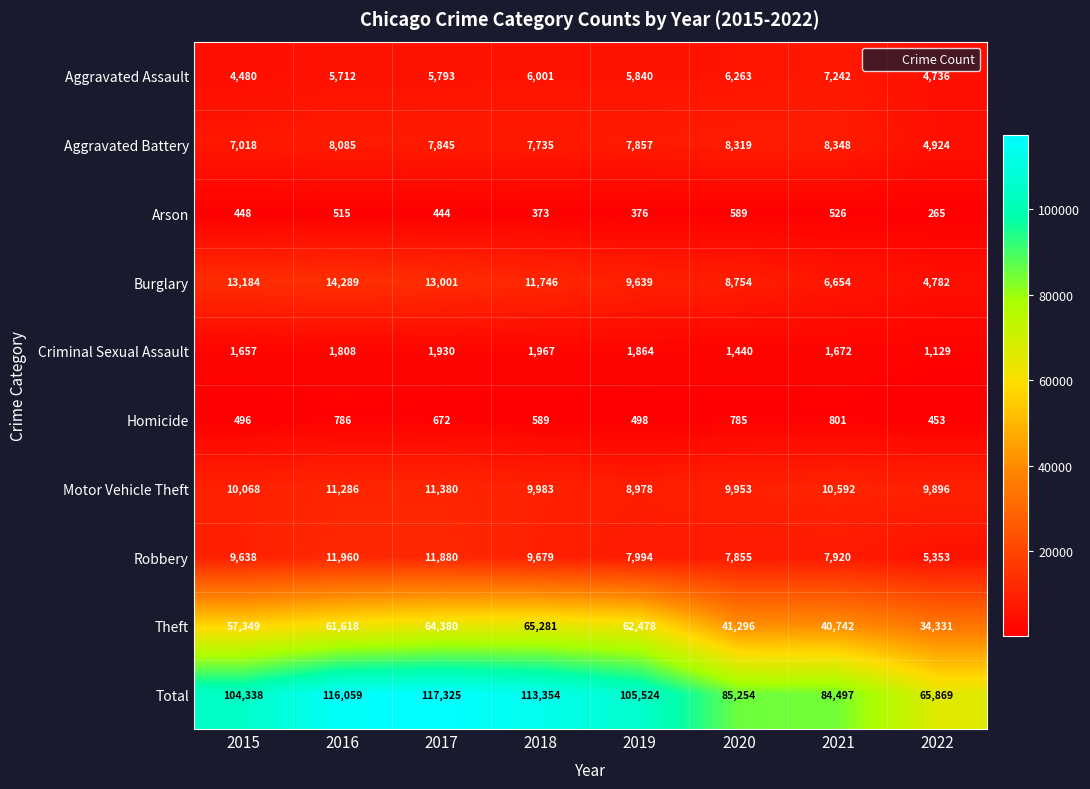

At which label is Aggravated Assault closest to 5861?

2019